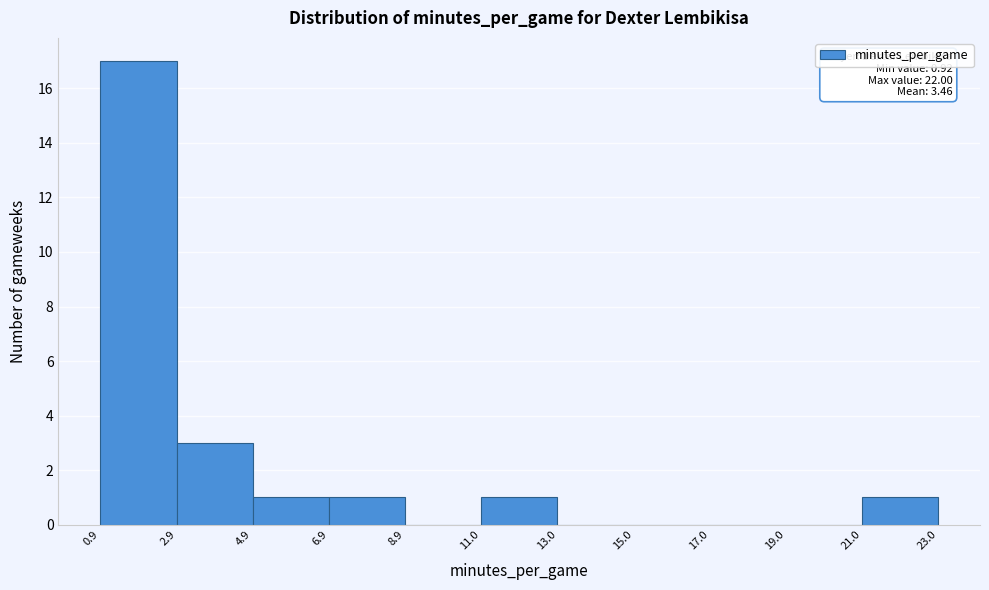

Which range on the x-axis has the tallest bar?

0.9 to 2.9